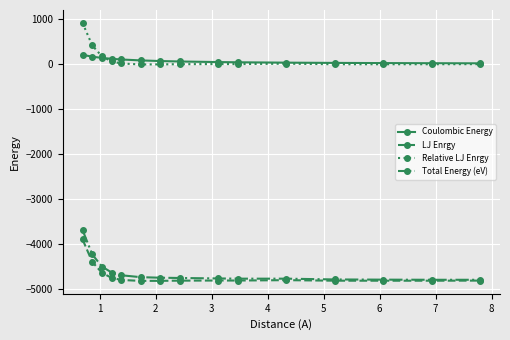

Is this an area chart (filled region under the line)?

No